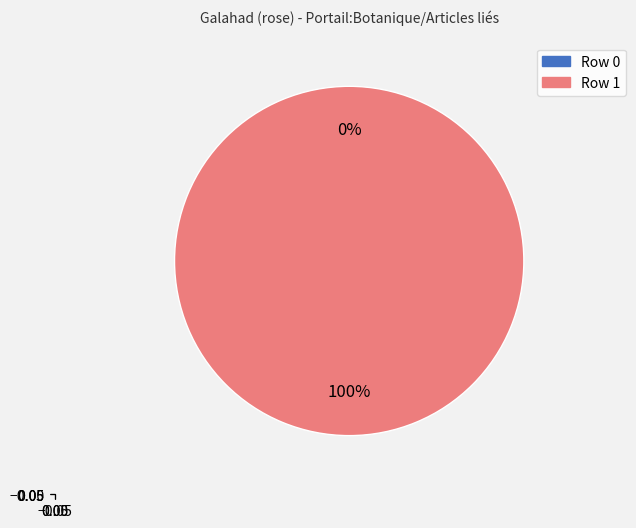

True or false: Row 1 accounts for 100% of the total.

True